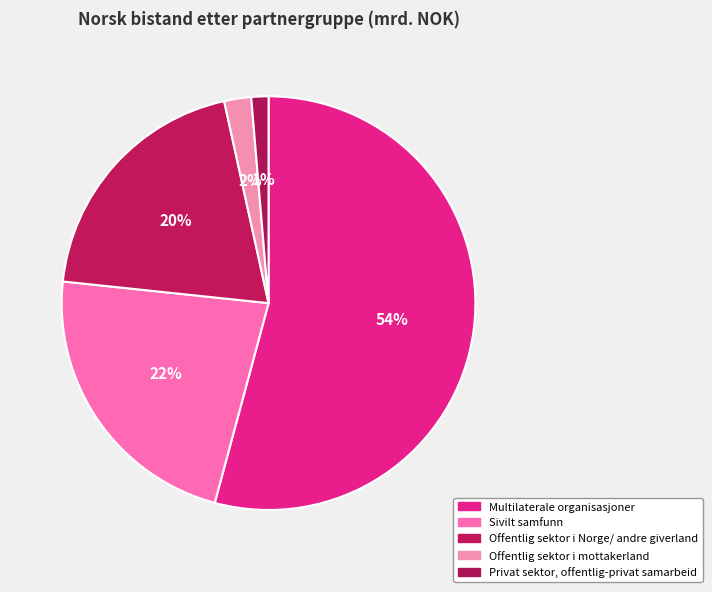

The Offentlig sektor i mottakerland slice represents 17% of the pie. True or false?

False